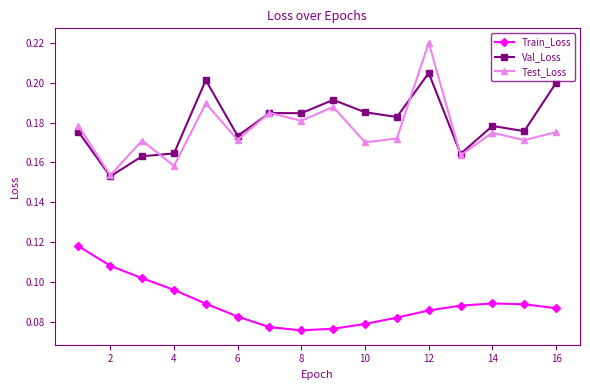

Count the Train_Loss values in the range 0 to 1.

16